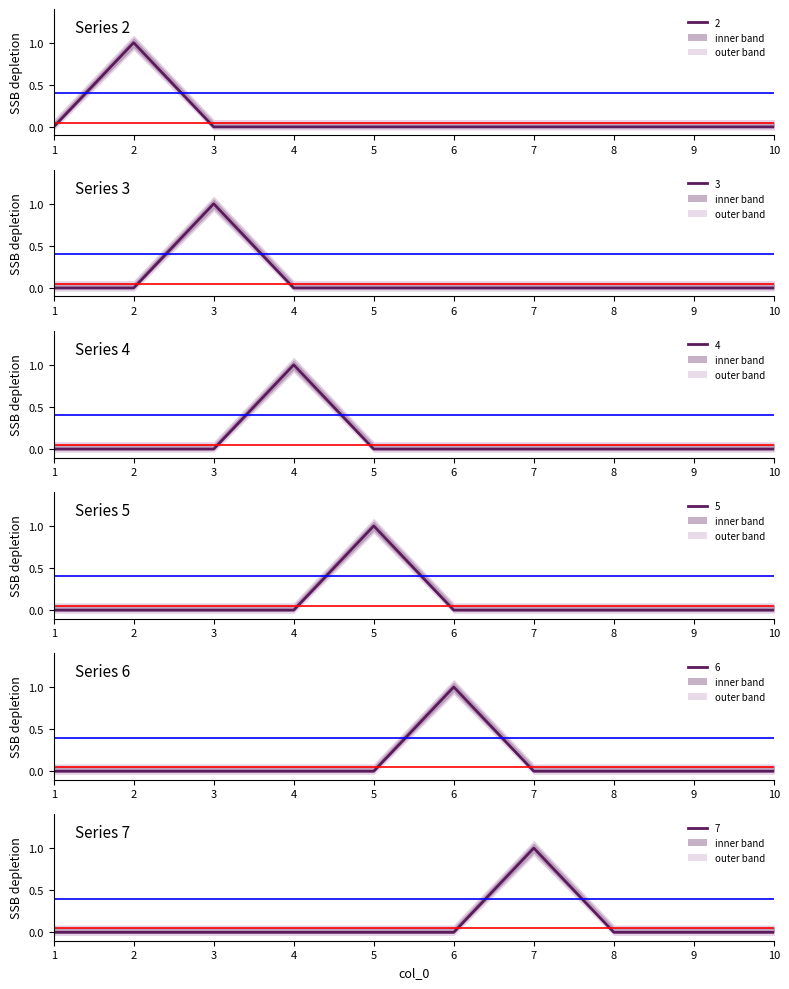

Reading right to left, list all the values displayed in this chart.

2: 0	0	0	0	0	0	0	0	1	0
3: 0	0	0	0	0	0	0	1	0	0
4: 0	0	0	0	0	0	1	0	0	0
5: 0	0	0	0	0	1	0	0	0	0
6: 0	0	0	0	1	0	0	0	0	0
7: 0	0	0	1	0	0	0	0	0	0